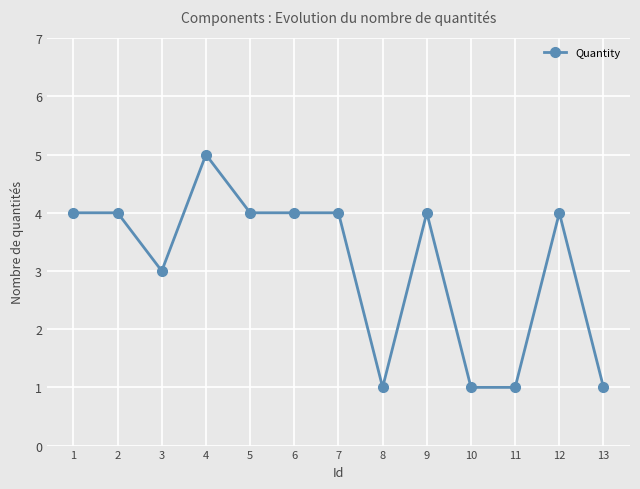

What is the value of the 2nd point from the left?

4